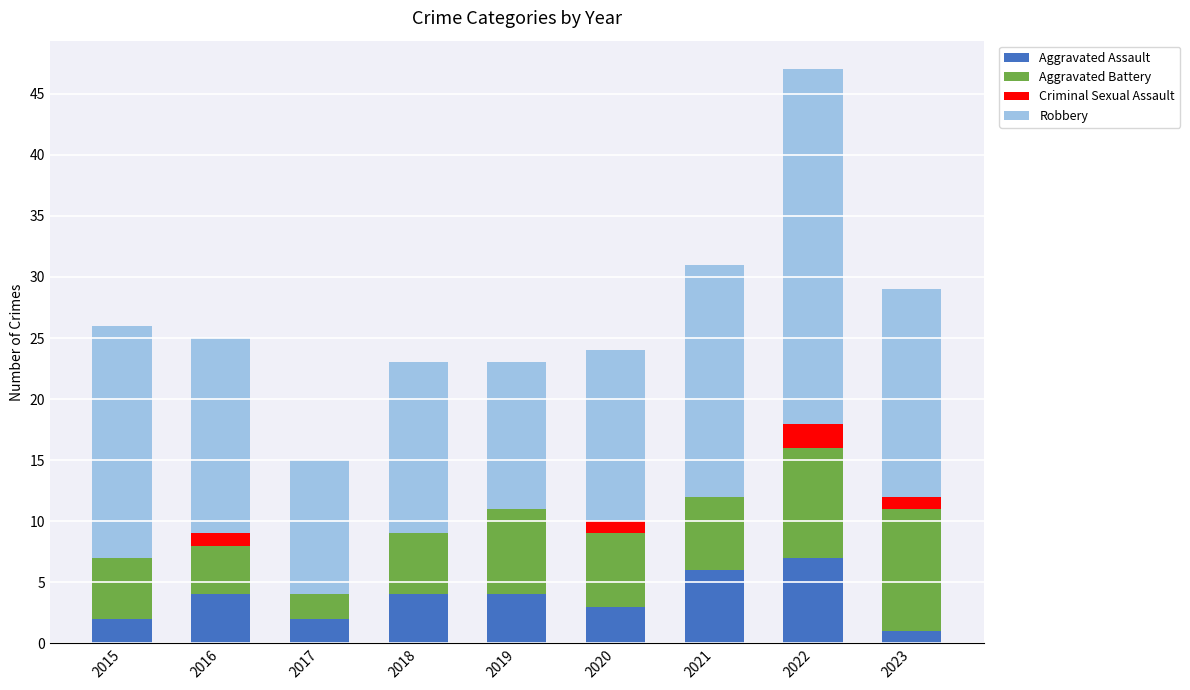

The Aggravated Assault series shows 6 at 2019. True or false?

False